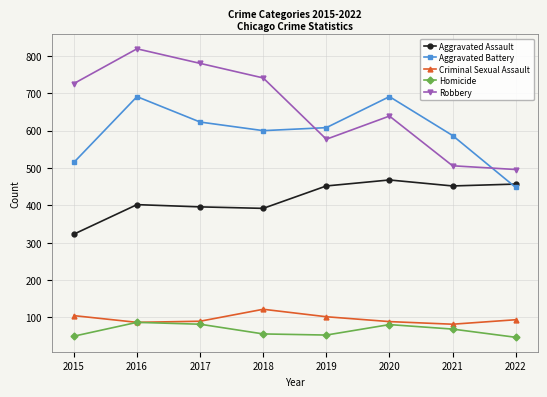

Is the value of Aggravated Assault at 2022 greater than the value of Criminal Sexual Assault at 2017?

Yes